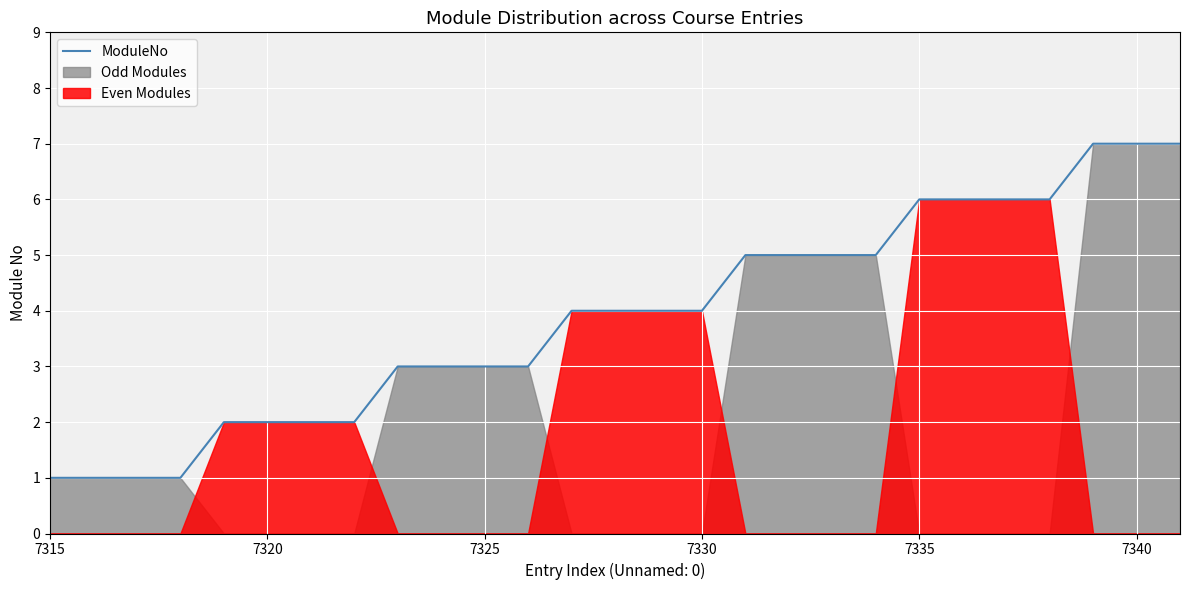

True or false: the data has more than 2 interior local peaks.

False